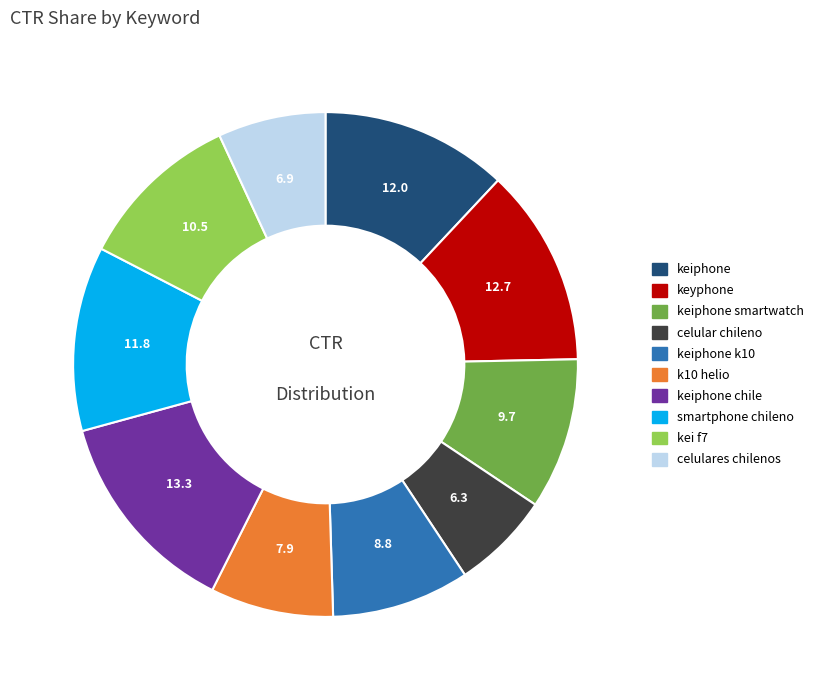

Is there a majority slice in this chart?

No